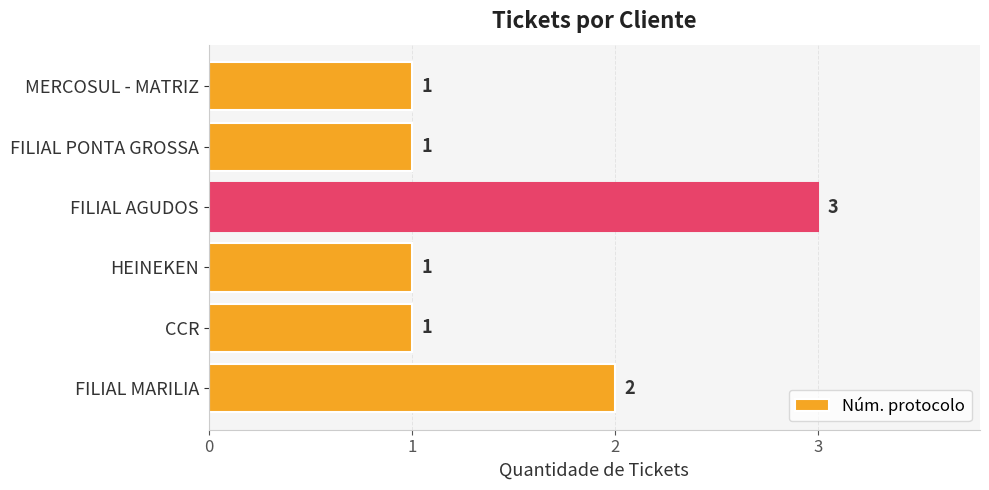

Approximately how many times larger is the value at HEINEKEN compared to FILIAL PONTA GROSSA?

1.0